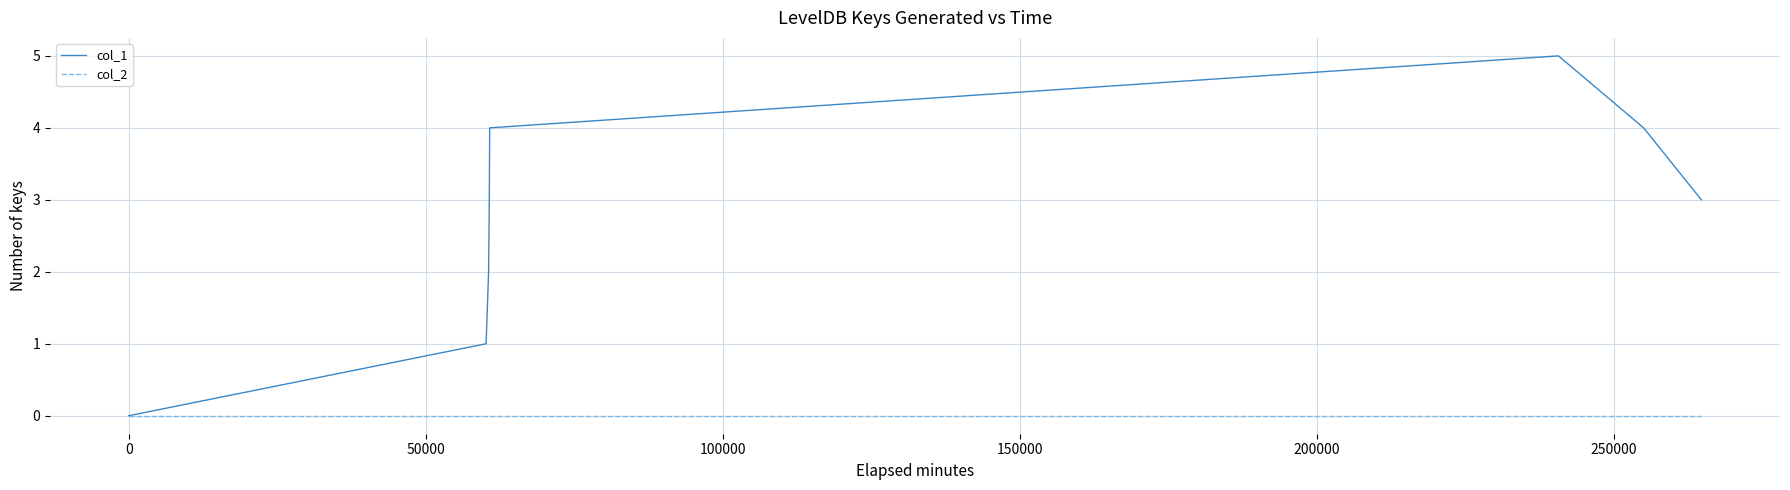

Rank the series by their average value, from highest to lowest.

col_1, col_2